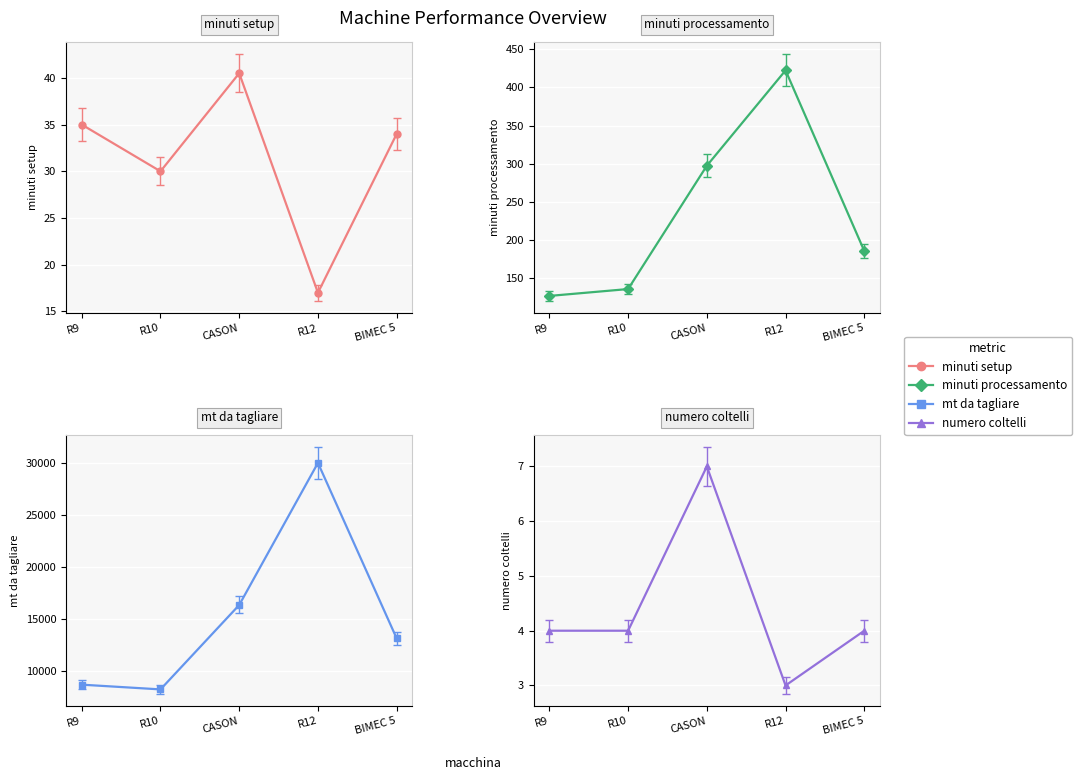

Rank the categories by minuti processamento value from highest to lowest.

R12, CASON, BIMEC 5, R10, R9